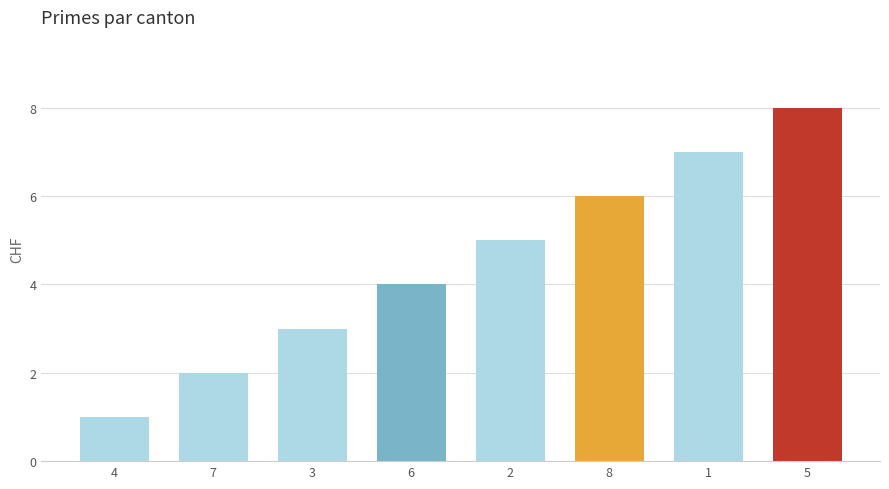

Is it true that the value at 1 is 7?

True